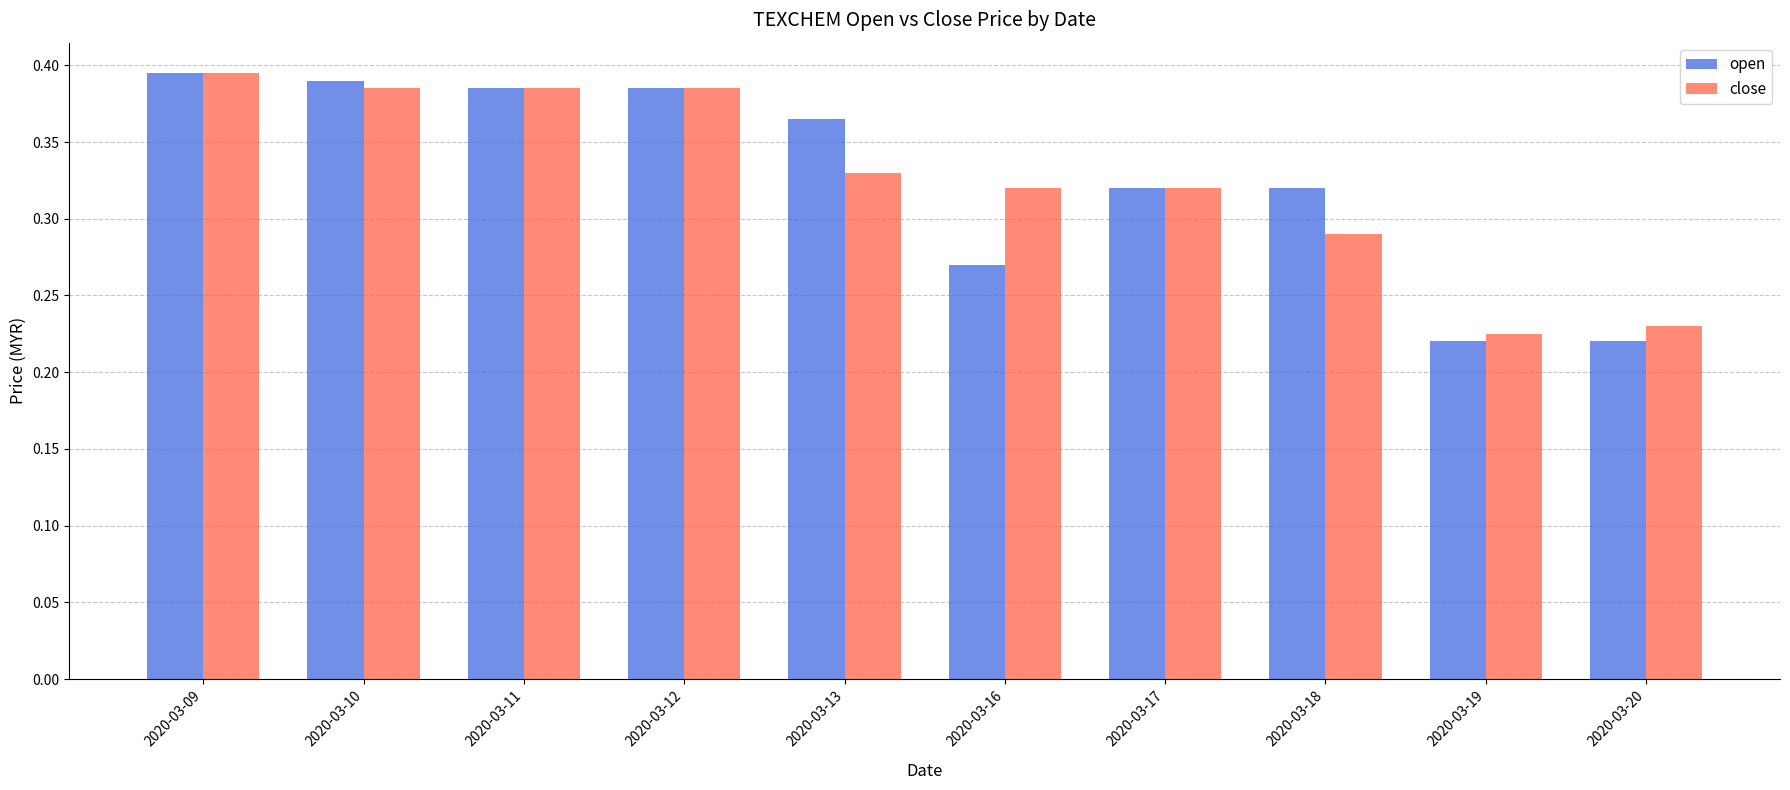

Which series has the widest spread of values?

open